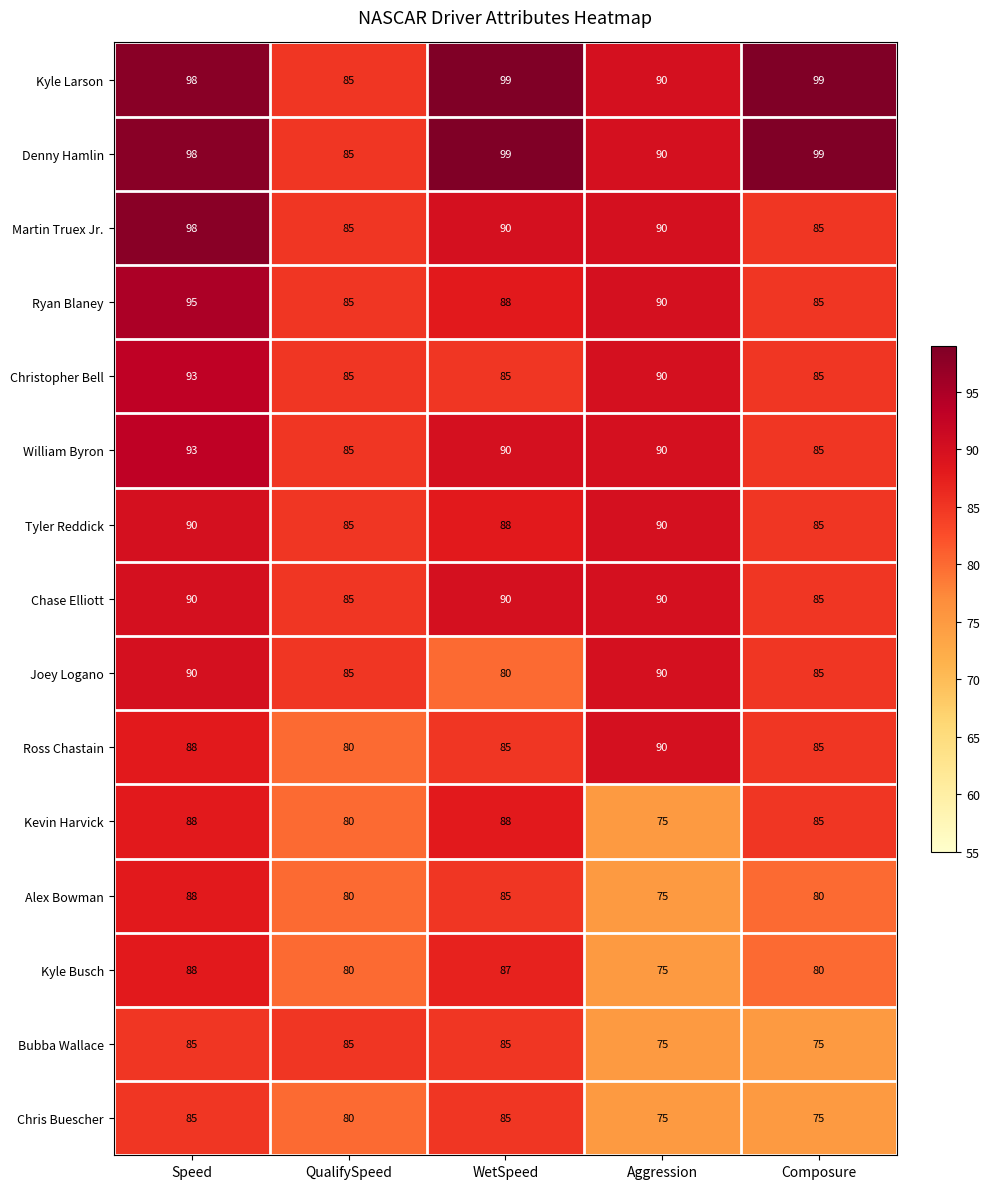

How many series are shown in this chart?

15